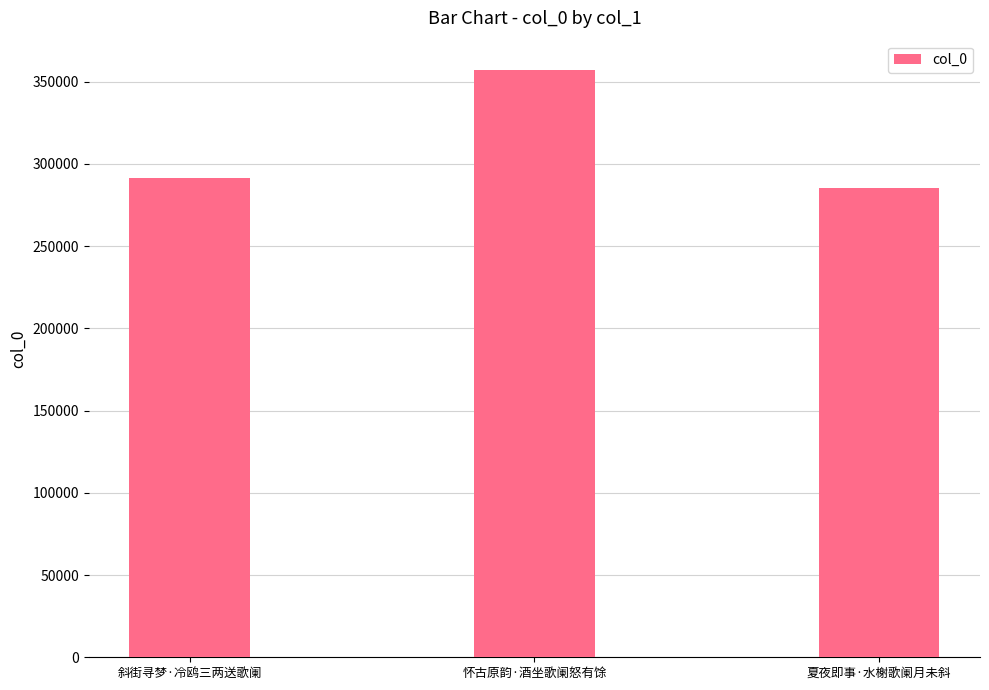

What is the ratio of the value at 夏夜即事·水榭歌阑月未斜 to the value at 怀古原韵·酒坐歌阑怒有馀?

0.8